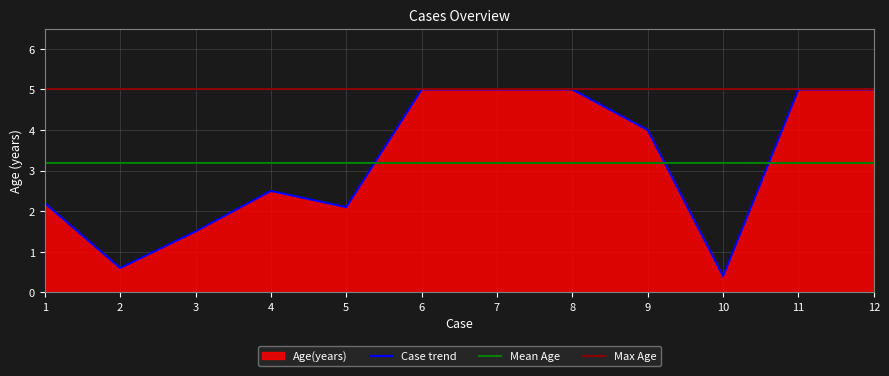

What is the minimum value shown in the chart?

0.4